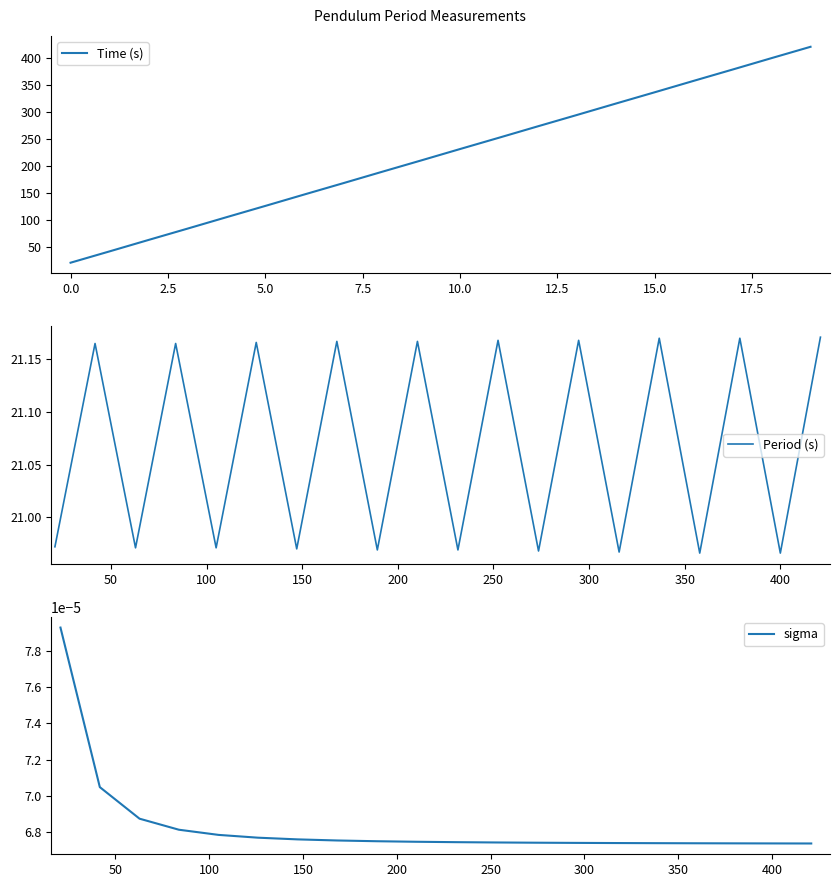

How many values in the Time (s) series exceed 231?

10